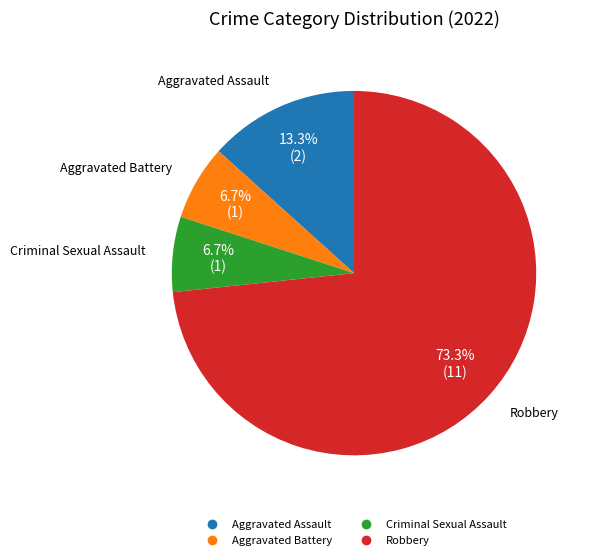

Is there a majority slice in this chart?

Yes